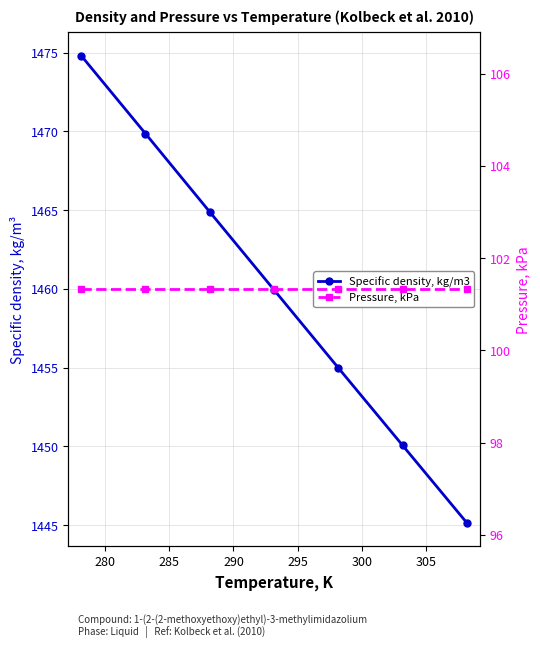

True or false: Specific density, kg/m3 has a value of 780.8 at 305.

False